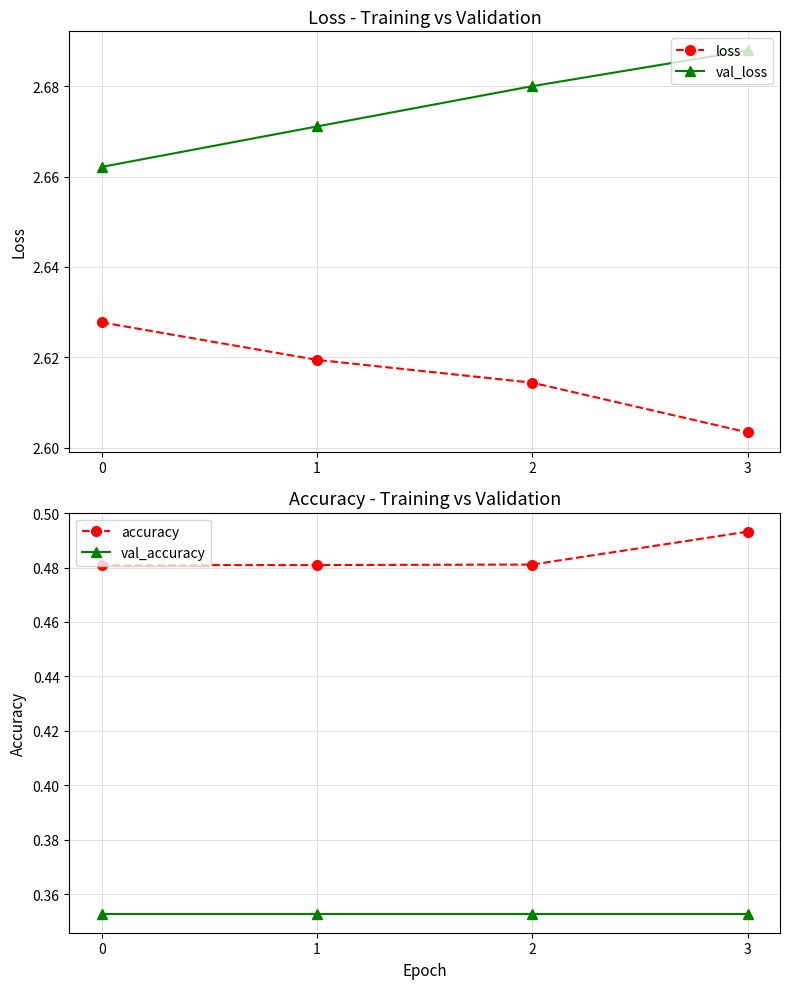

Rank the series at 3 from highest to lowest value.

val_loss, loss, accuracy, val_accuracy